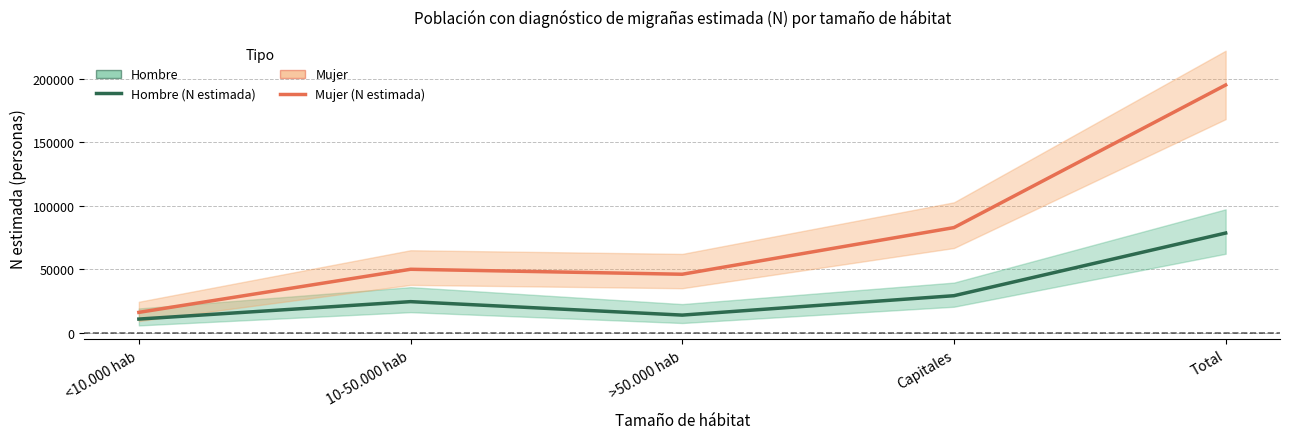

What is the total value across all series at >50.000 hab?

60010